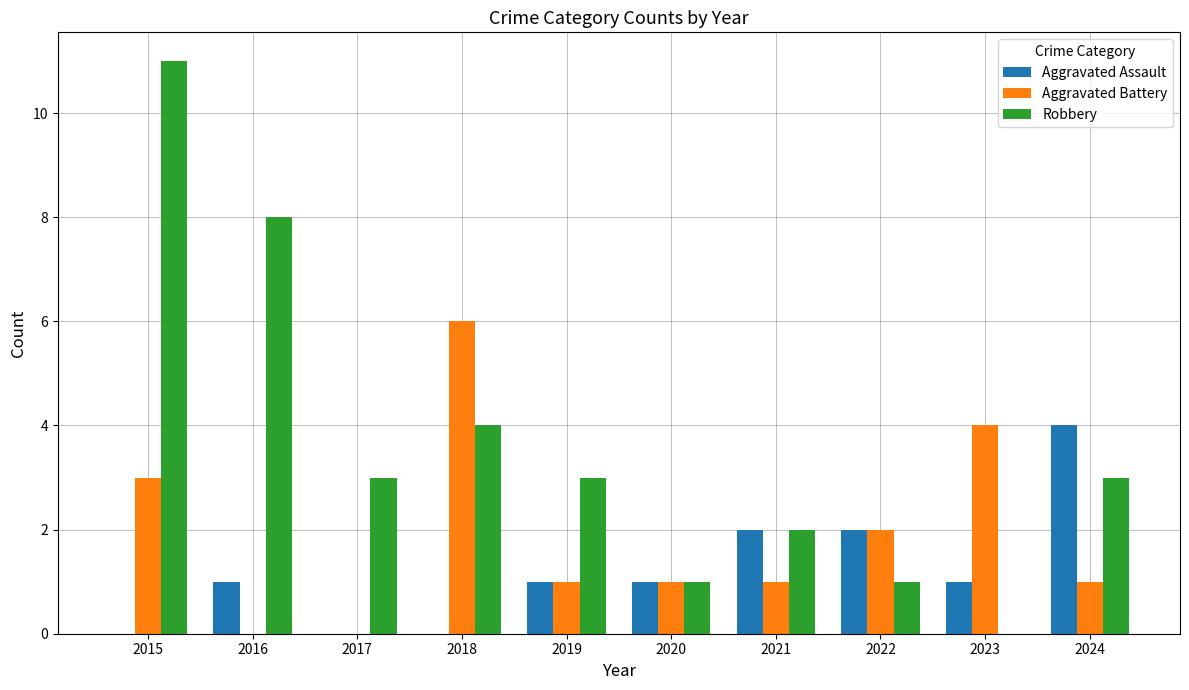

True or false: Aggravated Assault has a value of 1 at 2015.

False